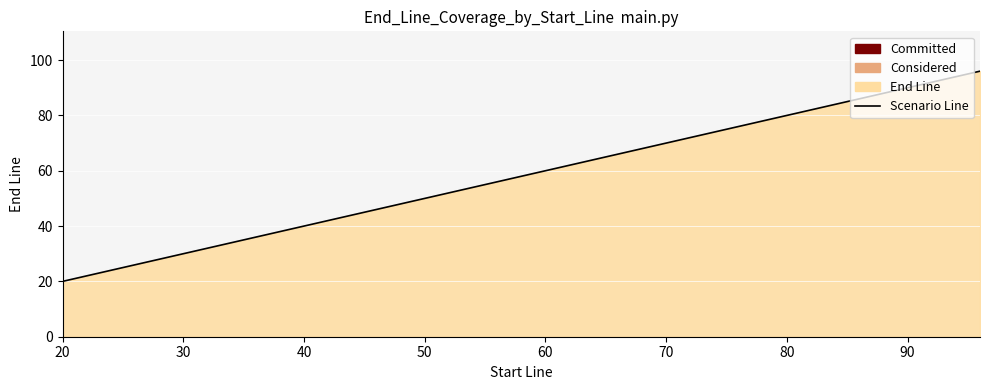

What is the difference between the second highest and minimum values?

9